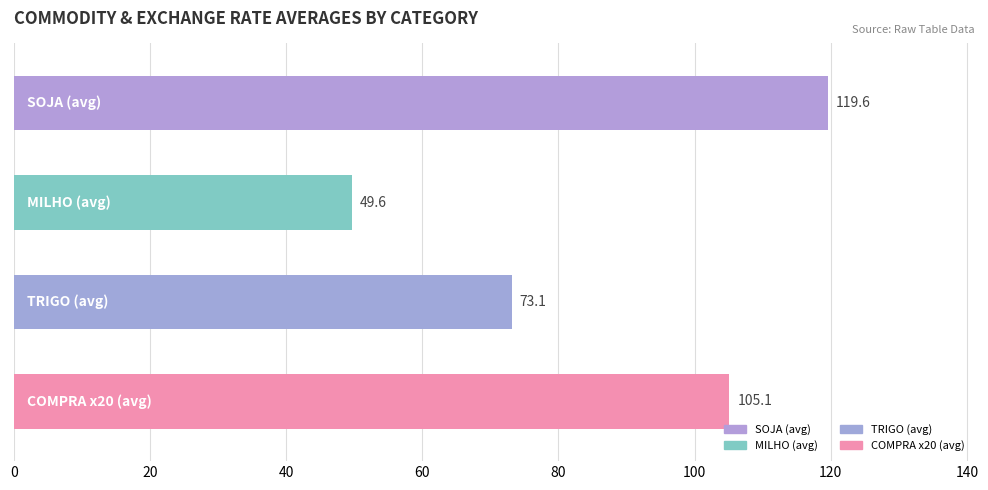

What is the minimum value shown in the chart?

49.6